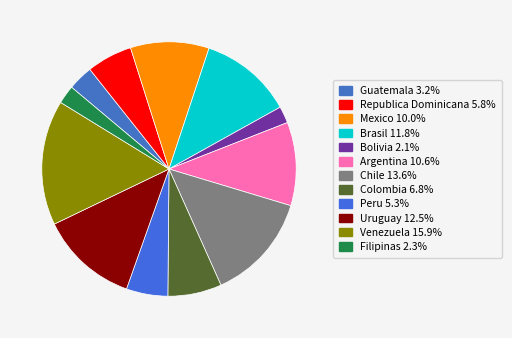

What is the total percentage of Brasil and Republica Dominicana?

17.6%